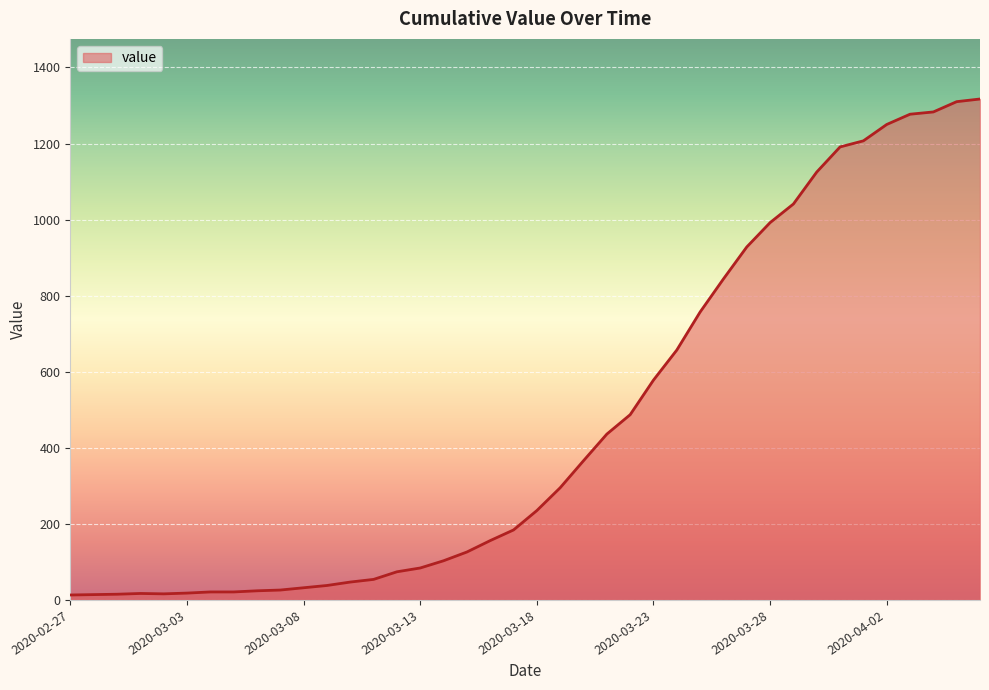

What is the average value?

466